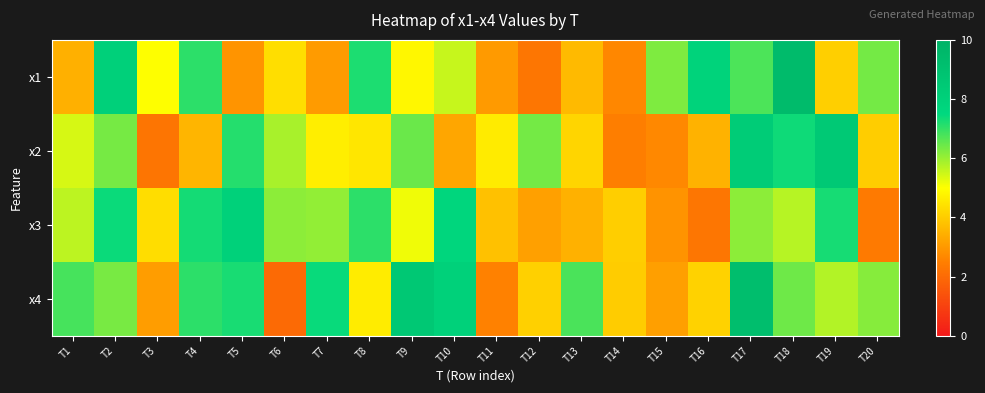

Reading right to left, extract all data points from this chart.

x1: T20=6.4	T19=4.1	T18=9.4	T17=6.8	T16=7.8	T15=6.3	T14=2.7	T13=3.7	T12=2.3	T11=3.0	T10=5.5	T9=4.9	T8=7.2	T7=3.0	T6=4.4	T5=2.9	T4=7.1	T3=5.0	T2=8.0	T1=3.5
x2: T20=4.0	T19=8.5	T18=7.3	T17=8.3	T16=3.5	T15=2.7	T14=2.5	T13=4.2	T12=6.4	T11=4.6	T10=3.3	T9=6.5	T8=4.5	T7=4.7	T6=5.8	T5=7.1	T4=3.6	T3=2.3	T2=6.3	T1=5.4
x3: T20=2.4	T19=7.3	T18=5.7	T17=6.1	T16=2.3	T15=2.9	T14=4.0	T13=3.5	T12=3.2	T11=3.8	T10=7.6	T9=5.1	T8=7.1	T7=6.1	T6=6.1	T5=8.0	T4=7.3	T3=4.3	T2=7.4	T1=5.7
x4: T20=6.2	T19=5.8	T18=6.4	T17=9.2	T16=4.1	T15=3.1	T14=4.0	T13=6.8	T12=4.1	T11=2.5	T10=8.0	T9=8.6	T8=4.6	T7=7.4	T6=2.0	T5=7.2	T4=7.1	T3=3.1	T2=6.3	T1=6.8